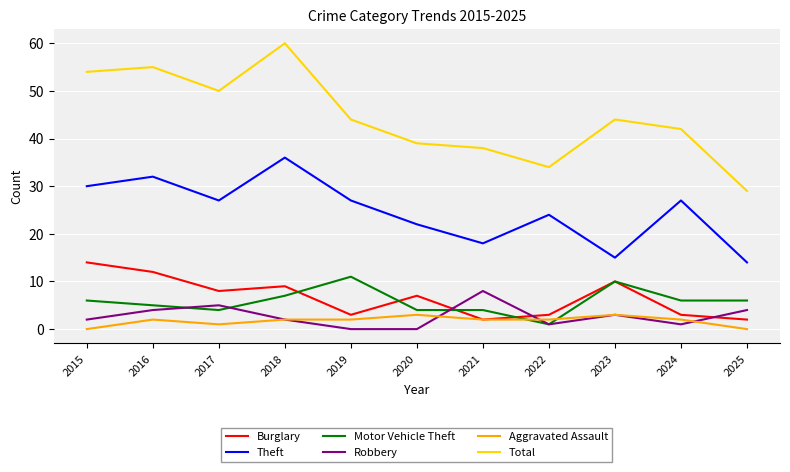

True or false: Total and Theft intersect in this chart.

False